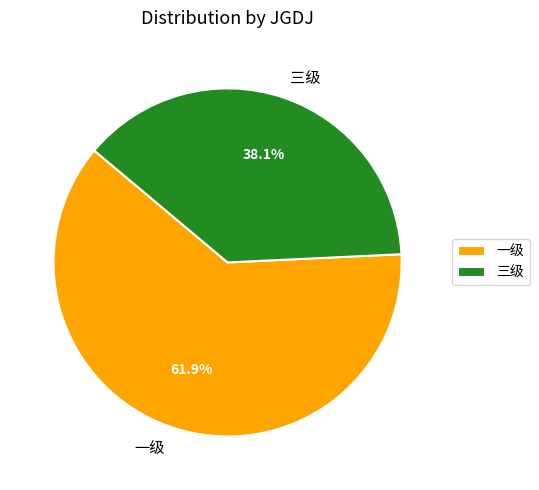

To the nearest percent, what percentage of the pie is 一级?

62%